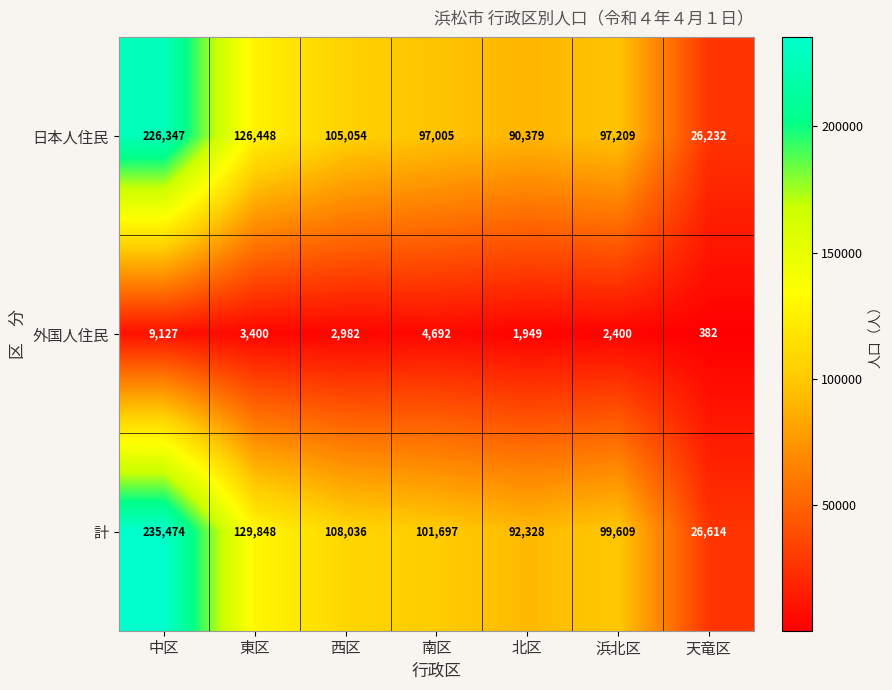

At which label does 計 first exceed 101697?

中区